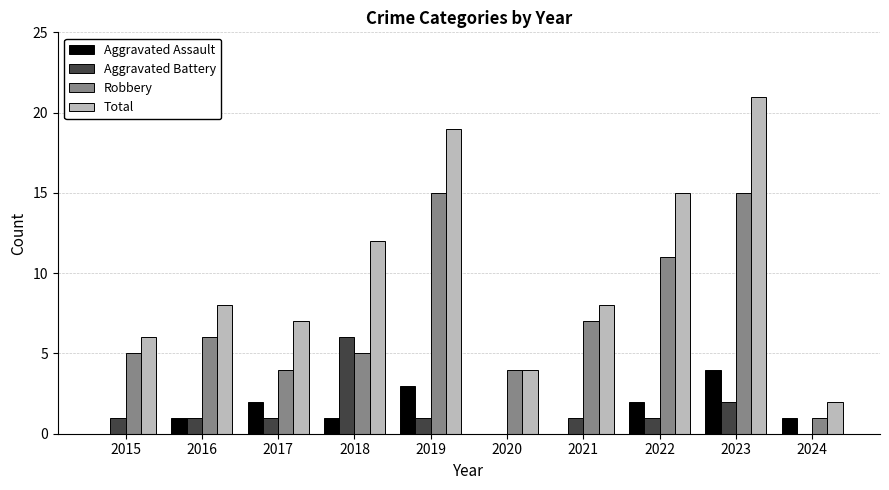

Reading right to left, what are all the values shown in this chart?

Aggravated Assault: 1	4	2	0	0	3	1	2	1	0
Aggravated Battery: 0	2	1	1	0	1	6	1	1	1
Robbery: 1	15	11	7	4	15	5	4	6	5
Total: 2	21	15	8	4	19	12	7	8	6